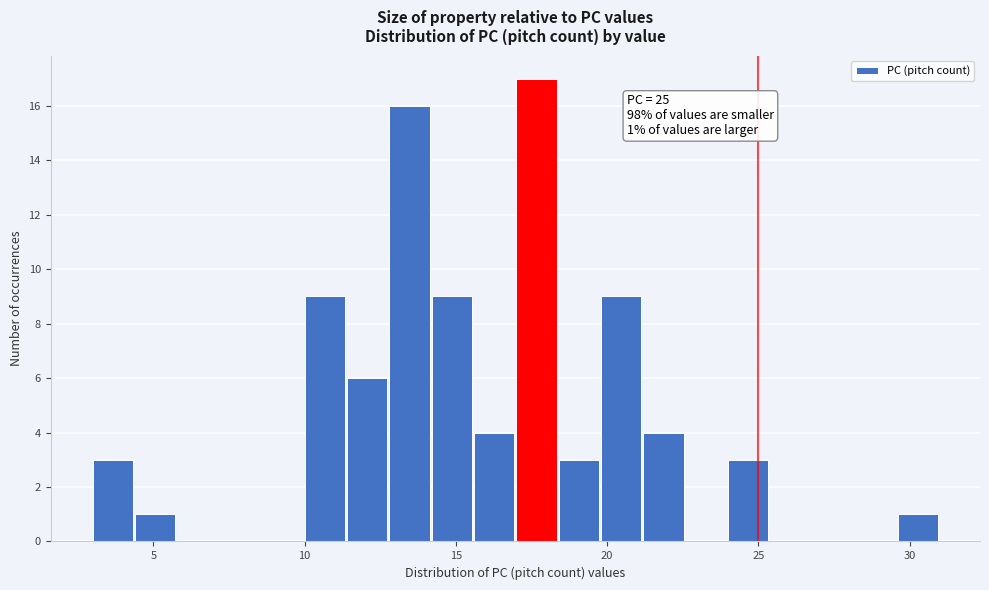

Read against the x-axis, roughly where is the centre of the tallest bar?

17.5